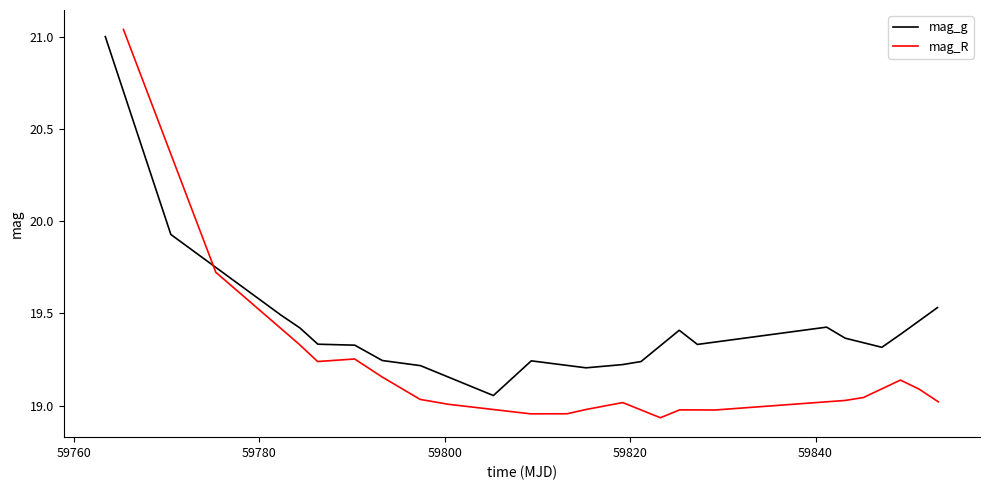

What is the difference between the maximum and minimum values in the mag_g series?

1.9